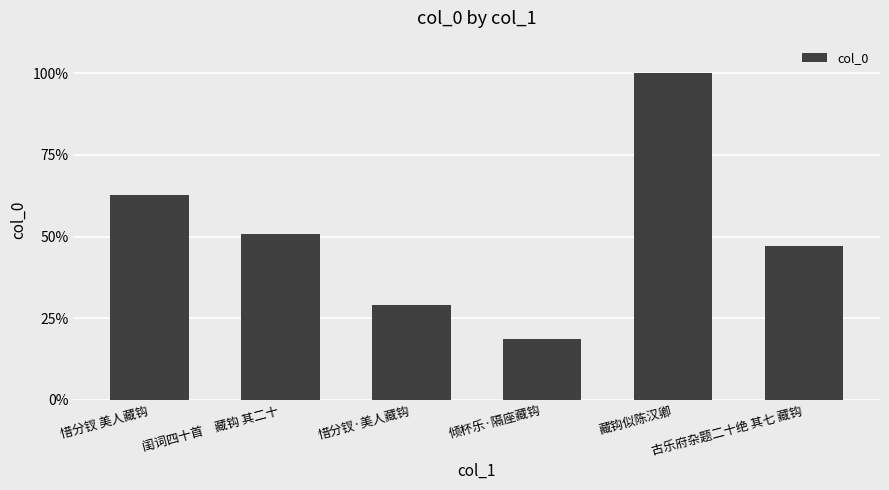

What is the ratio of the value at 藏钩似陈汉卿 to the value at 闺词四十首　藏钩 其二十?

2.0